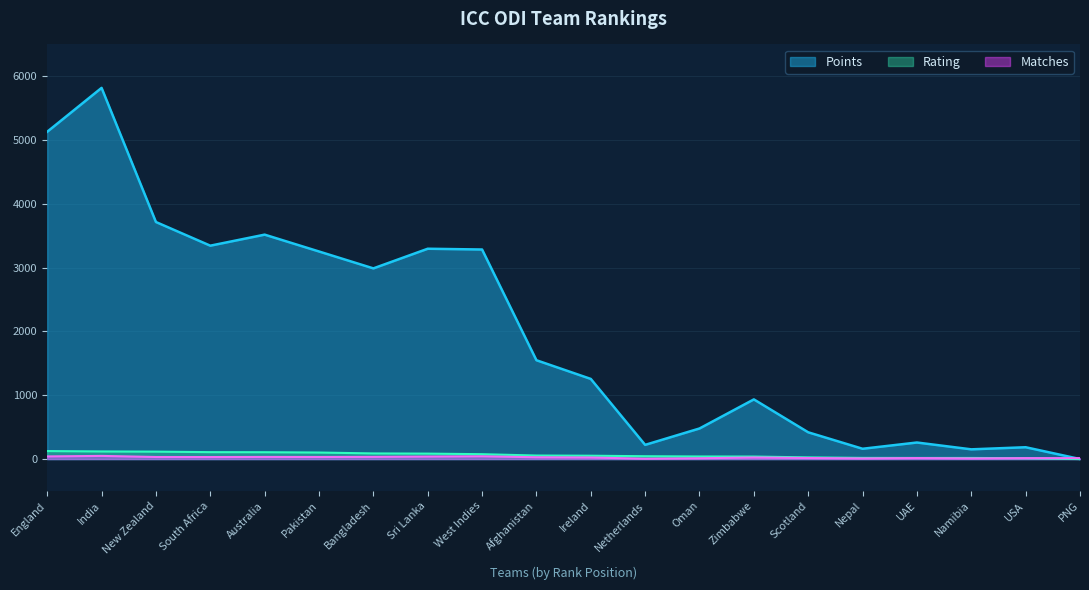

What is the total value across all series at Pakistan?

3388